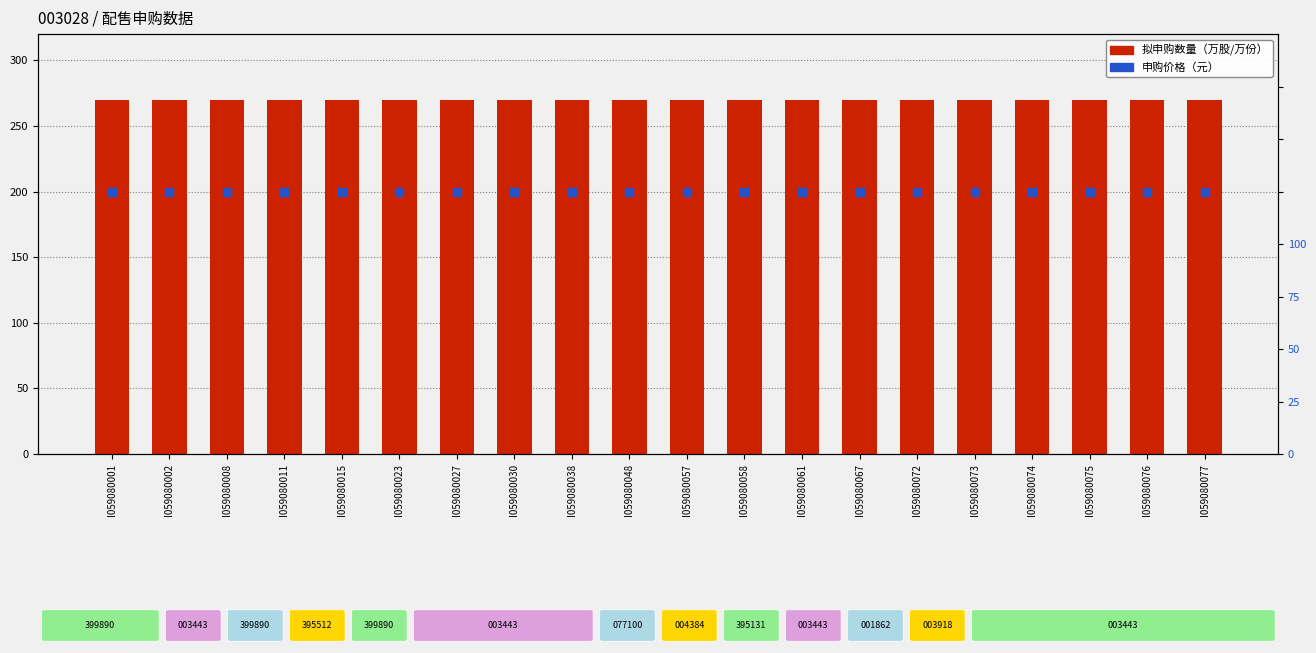

Which series reaches the minimum Y coordinate?

申购价格（元）（必填）